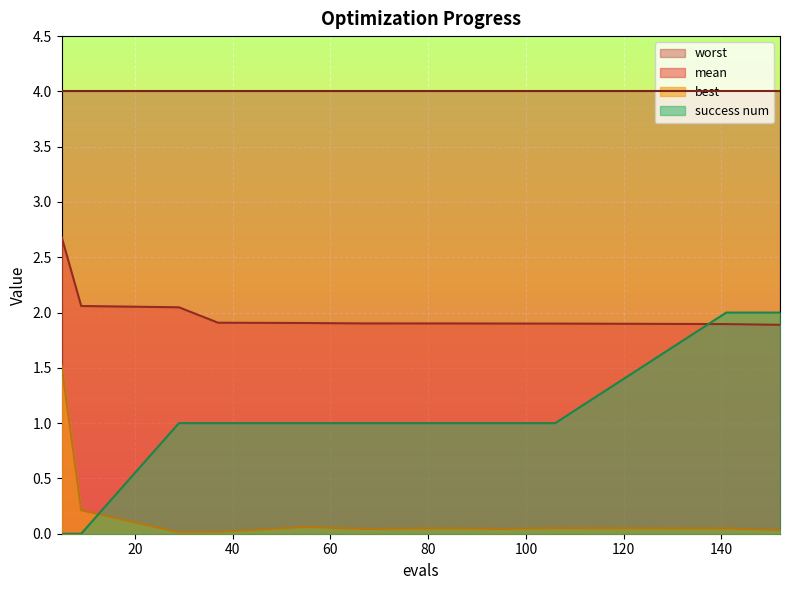

What is the average value of the best series?

0.2